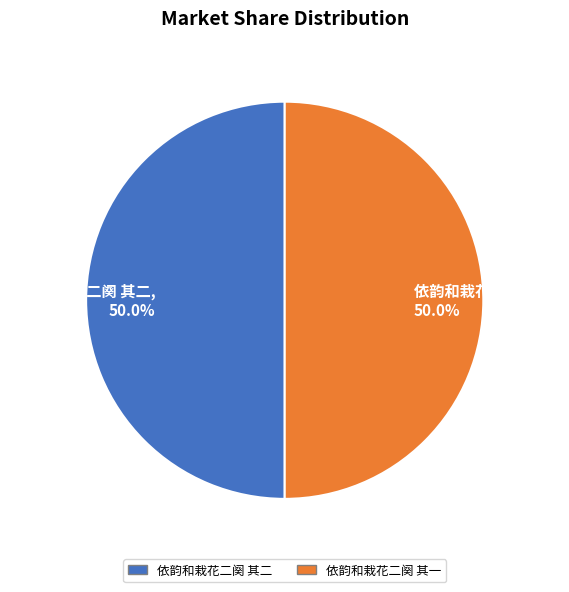

Is the sum of 依韵和栽花二阕 其一 and 依韵和栽花二阕 其二 greater than half?

Yes